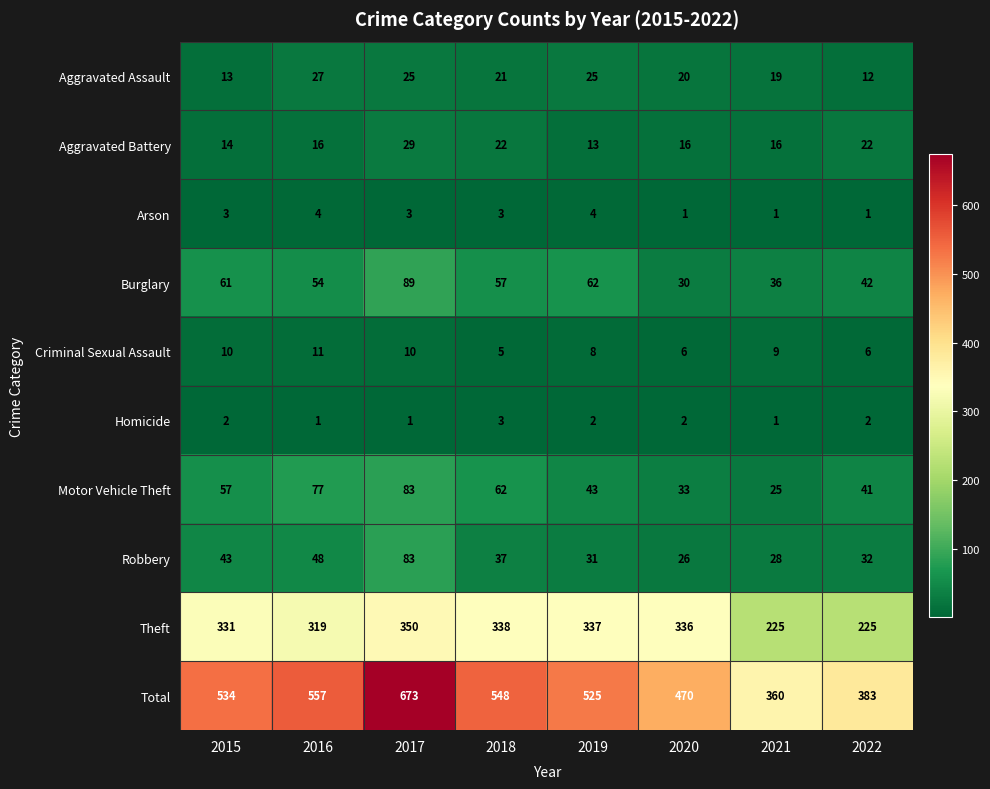

What is the total value across all series at 2017?

1346